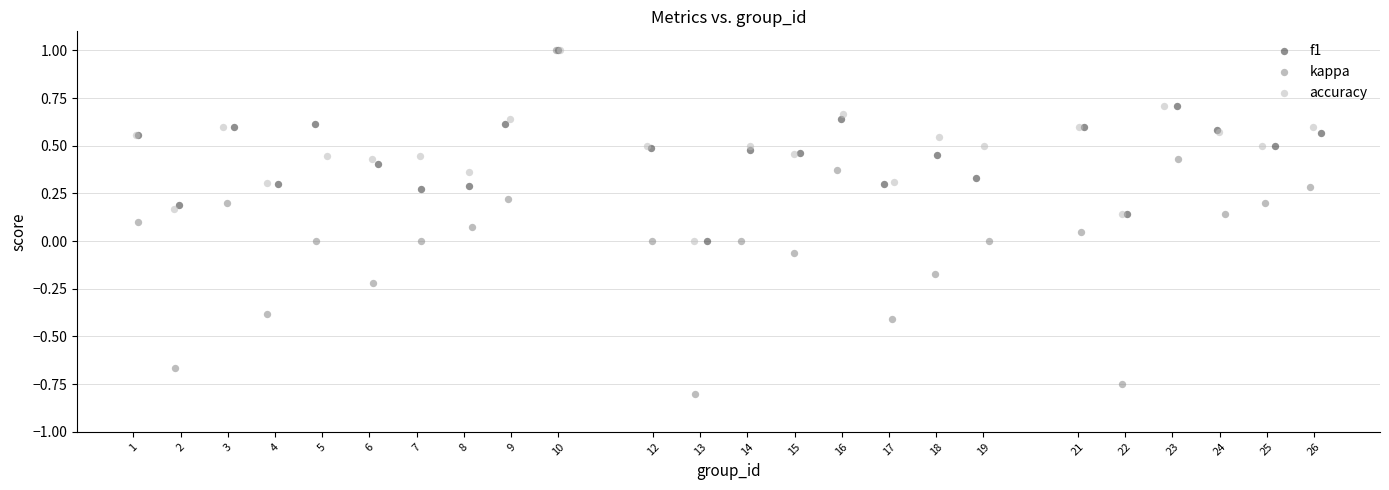

Which series has the largest Y range (max minus min)?

kappa